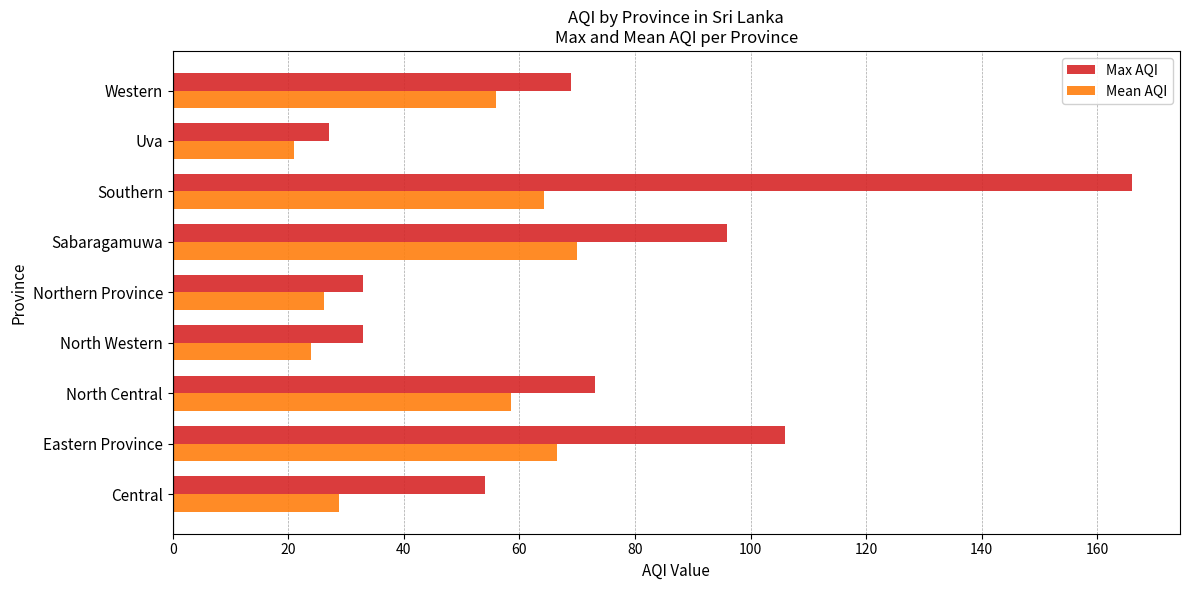

Where is Mean AQI nearest to the value 45?

Western